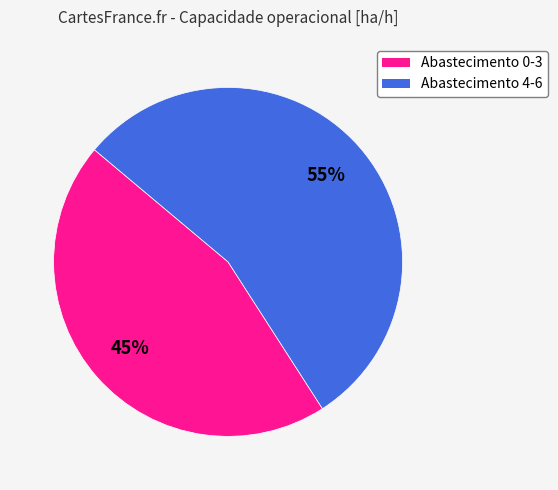

Does any single category account for the majority?

Yes